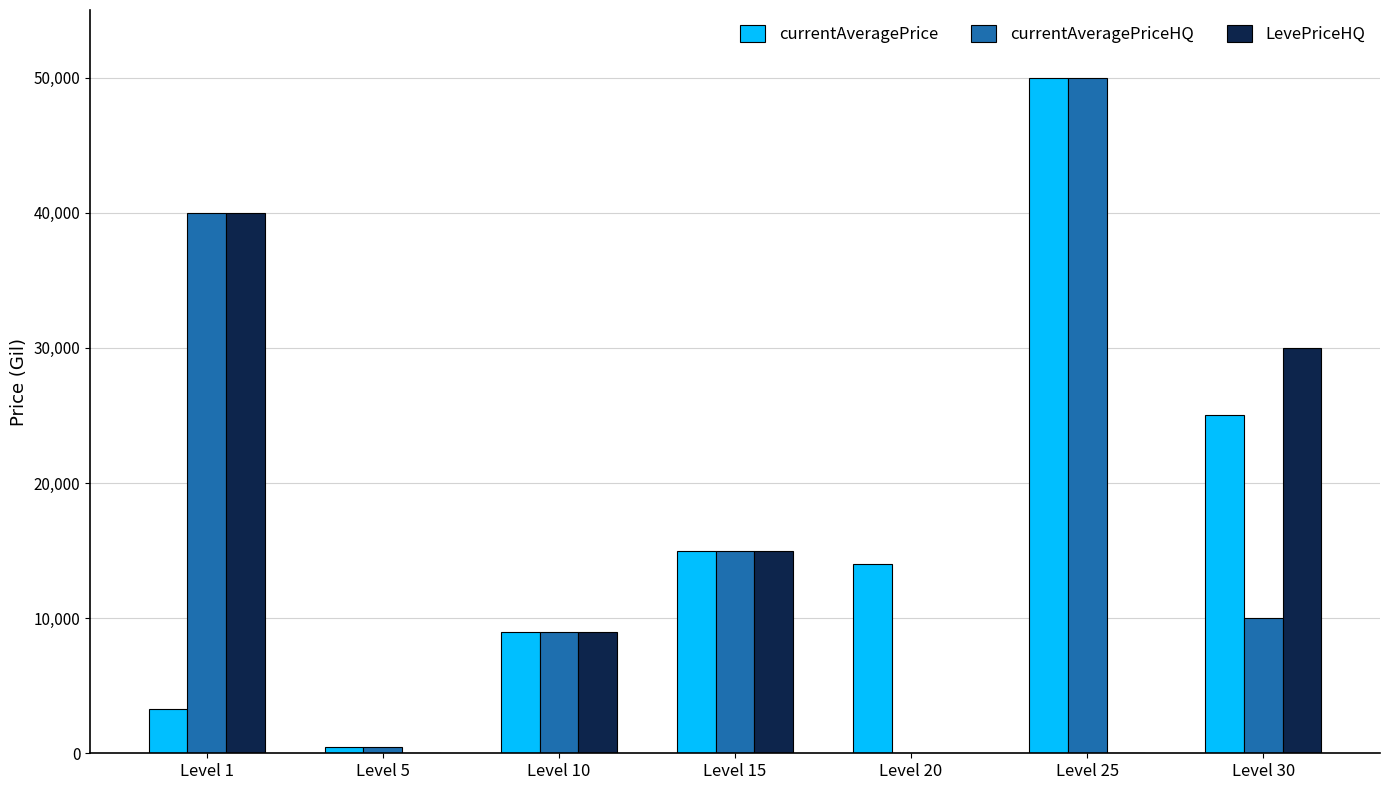

What is the total value across all series at Level 25?

99998.0